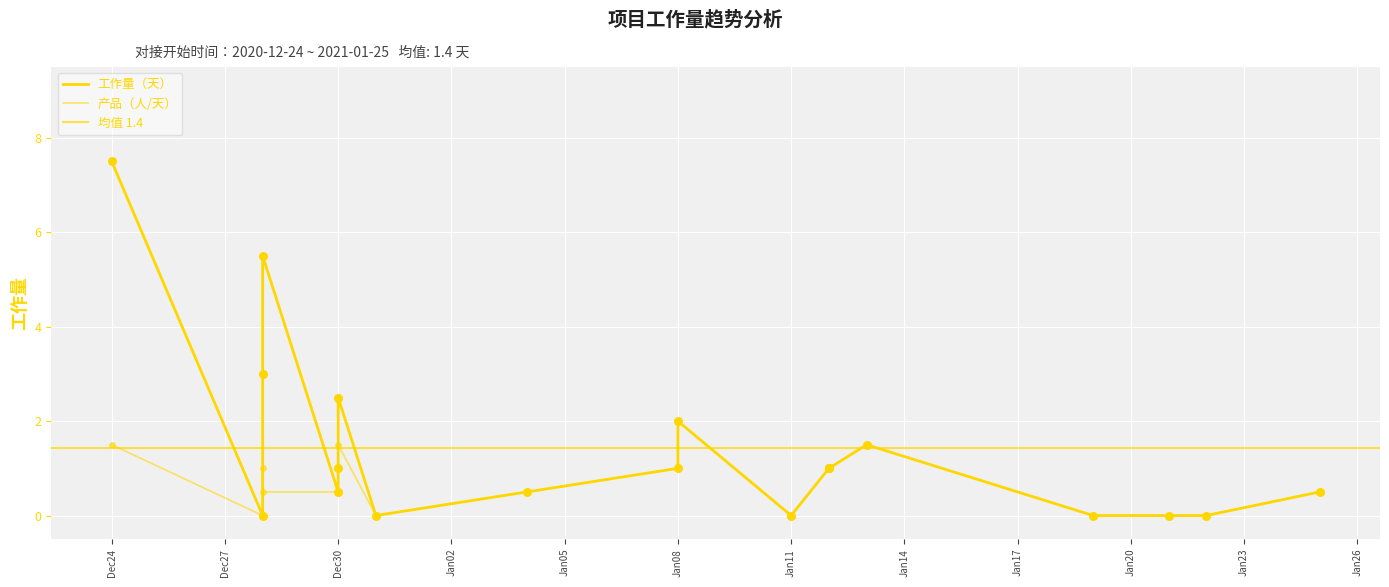

Which series reaches the minimum Y coordinate?

工作量（天）